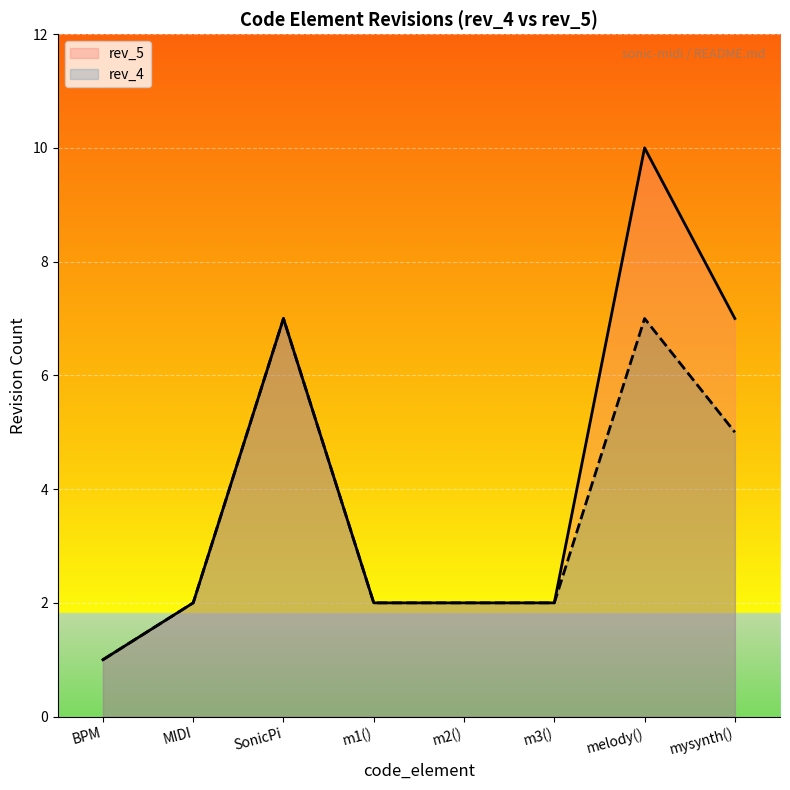

Reading right to left, transcribe all the data shown in this chart.

rev_5: mysynth()=7	melody()=10	m3()=2	m2()=2	m1()=2	SonicPi=7	MIDI=2	BPM=1
rev_4: mysynth()=5	melody()=7	m3()=2	m2()=2	m1()=2	SonicPi=7	MIDI=2	BPM=1